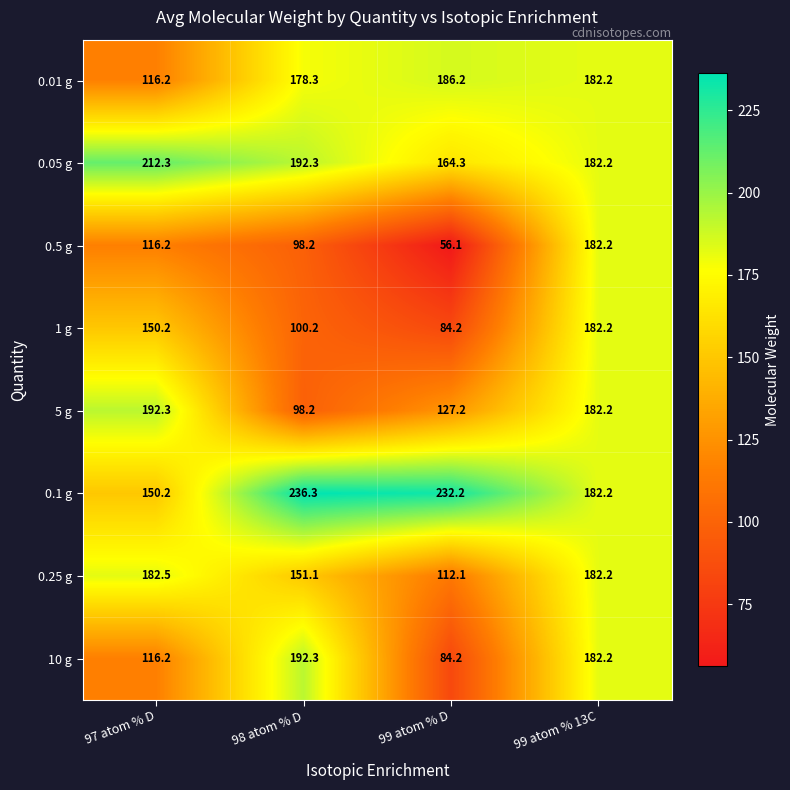

Which series has the largest total across all categories?

0.1 g